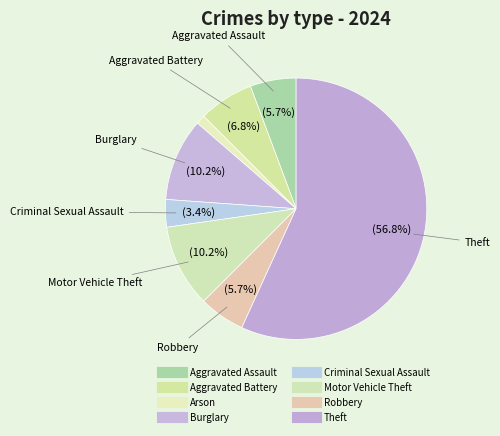

Count the number of slices in the pie.

8